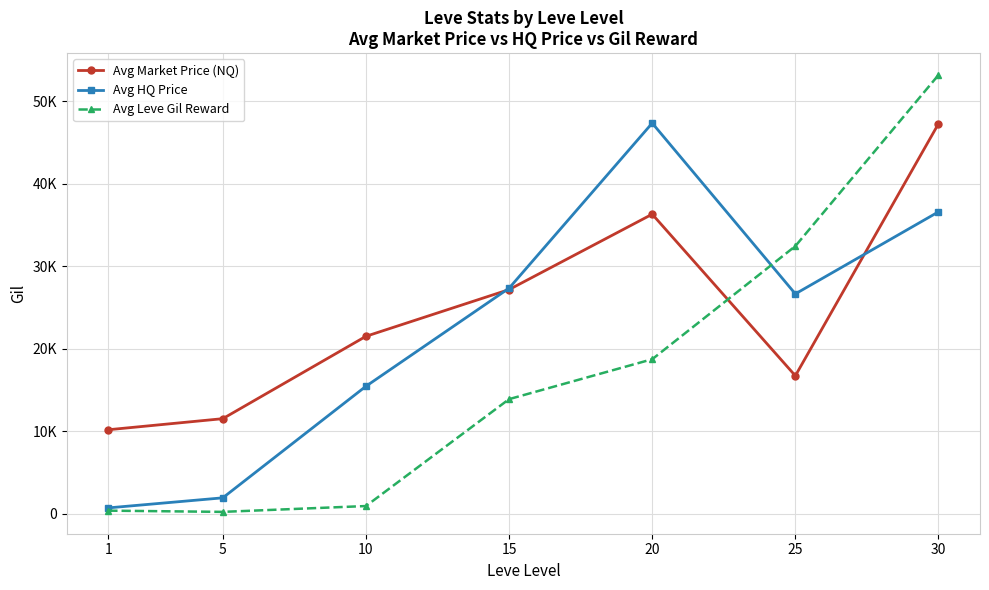

At which label is Avg HQ Price closest to 24024?

25